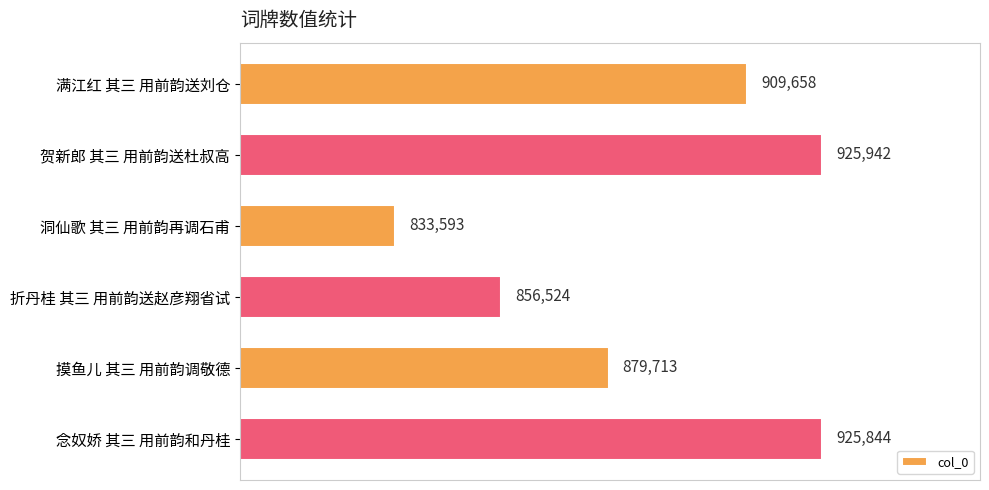

What is the sum of all values?

5331274